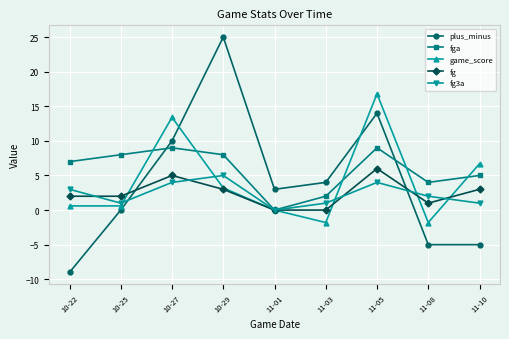

How many lines are shown in the chart?

5